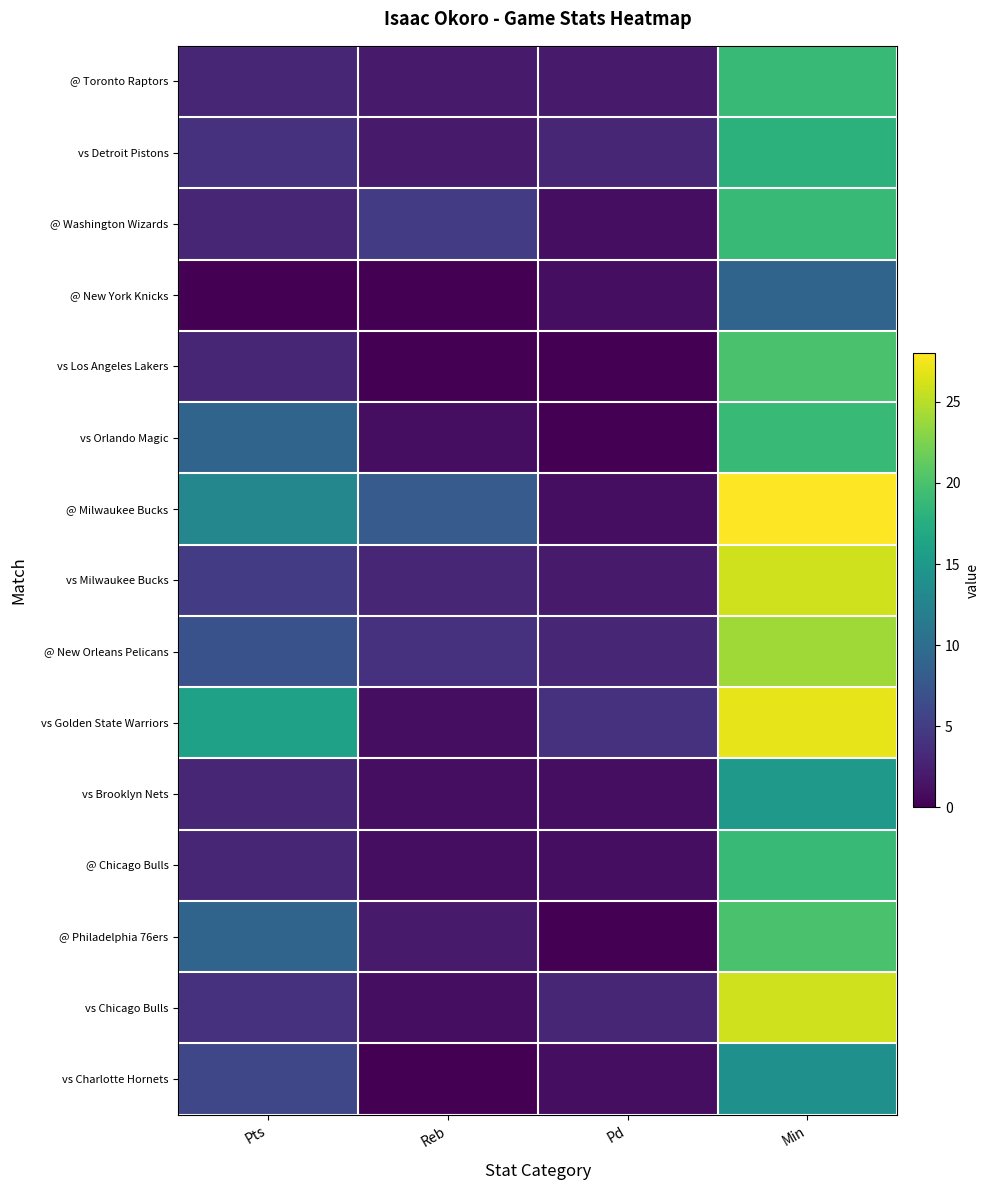

At Min, list the series in order from smallest to largest.

@ New York Knicks, vs Charlotte Hornets, vs Brooklyn Nets, vs Detroit Pistons, @ Toronto Raptors, @ Washington Wizards, vs Orlando Magic, @ Chicago Bulls, vs Los Angeles Lakers, @ Philadelphia 76ers, @ New Orleans Pelicans, vs Milwaukee Bucks, vs Chicago Bulls, vs Golden State Warriors, @ Milwaukee Bucks